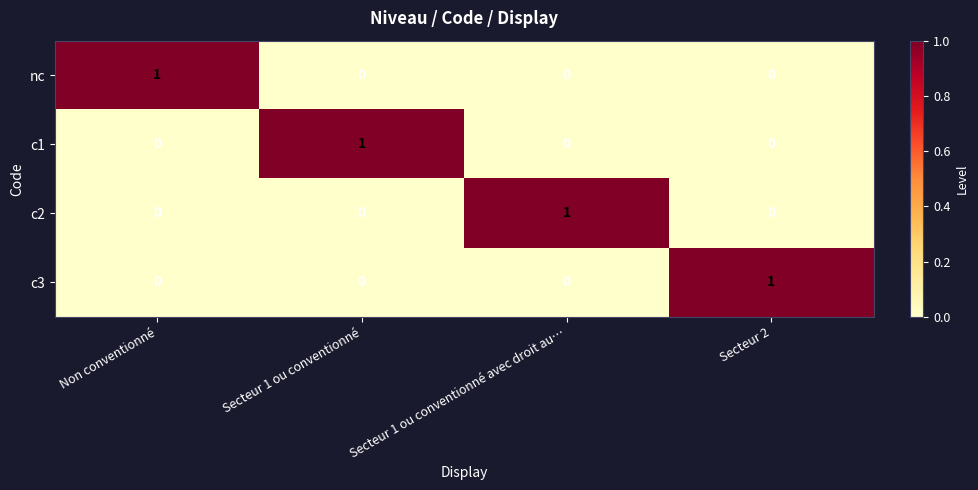

What is the total value across all series at Secteur 1 ou conventionné avec droit au…?

1